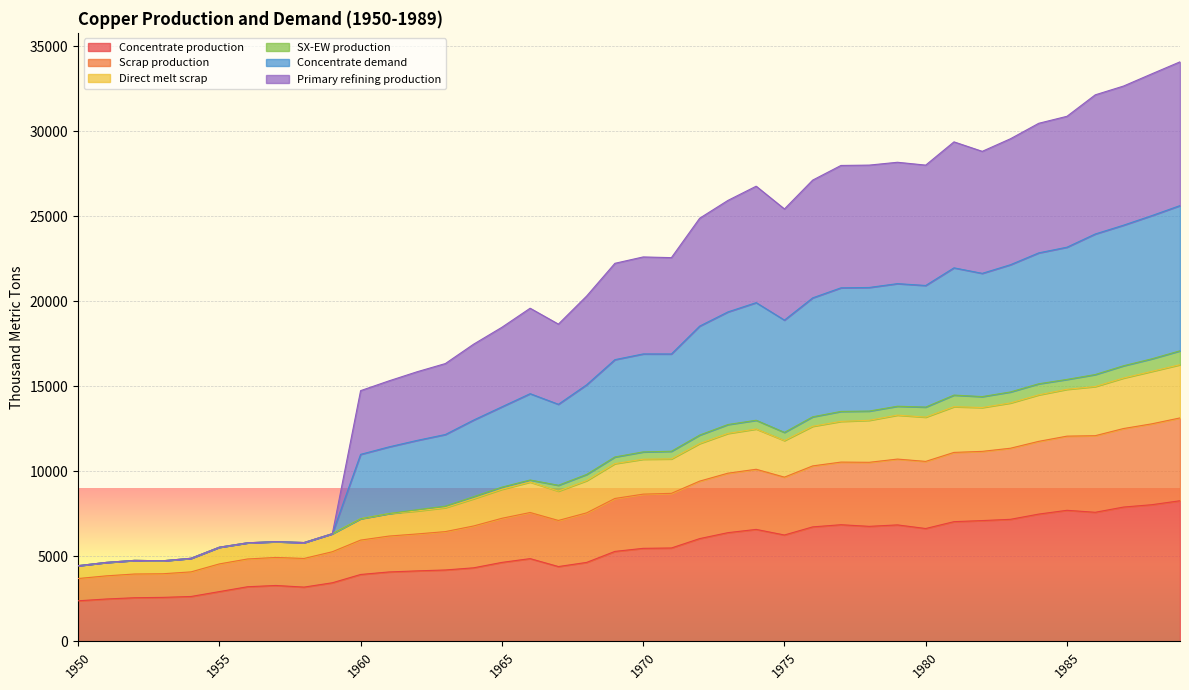

Which has a higher value, 1955 or 1984?

1984